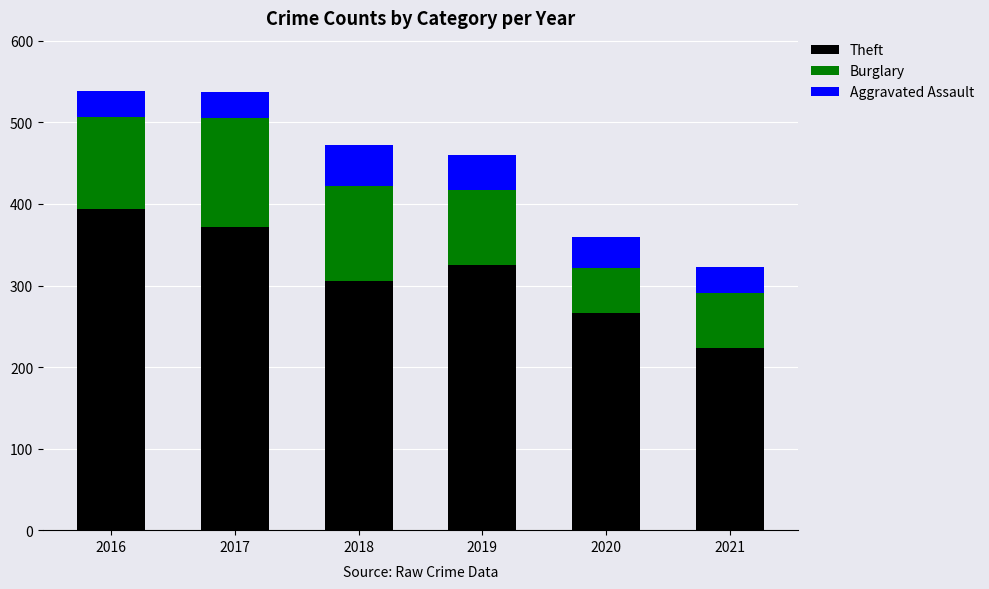

List the labels in order of Theft value, smallest first.

2021, 2020, 2018, 2019, 2017, 2016